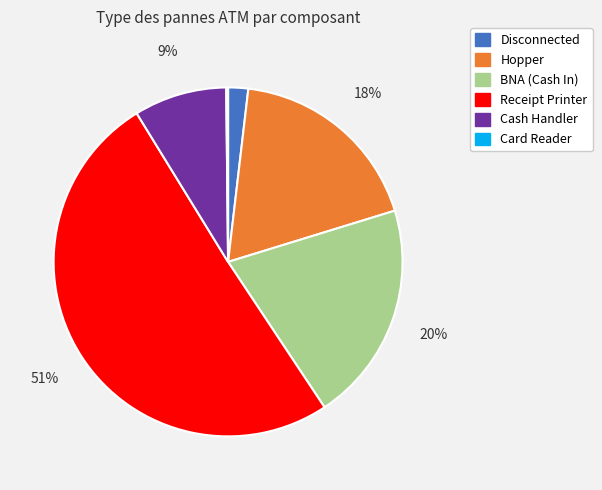

To the nearest percent, what is the combined percentage of Receipt Printer and BNA (Cash In)?

71%